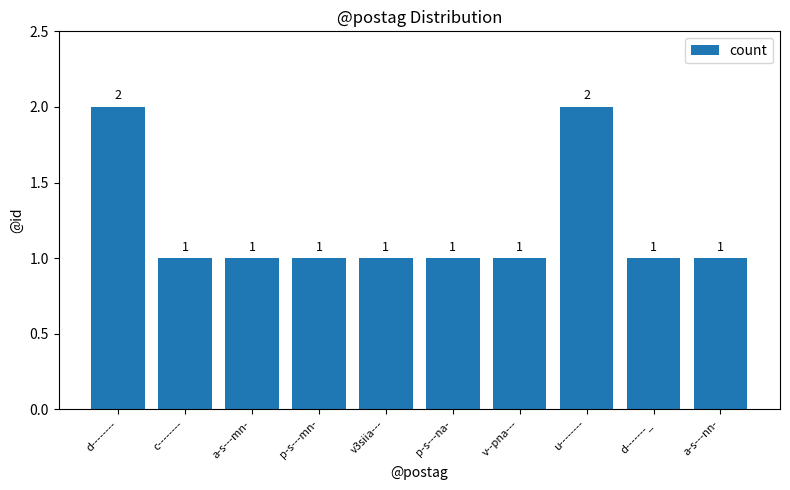

How many values are between 1 and 2?

10